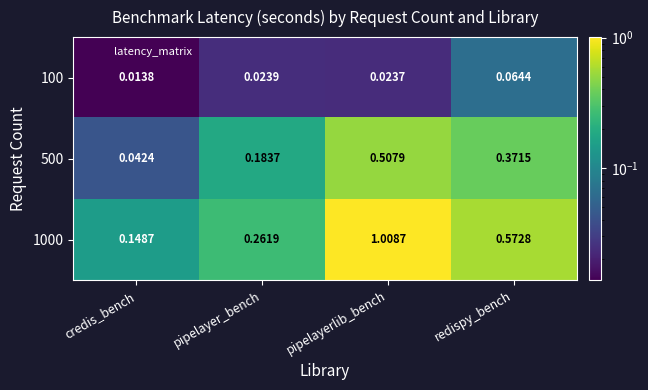

Which series has the largest range (max minus min)?

1000